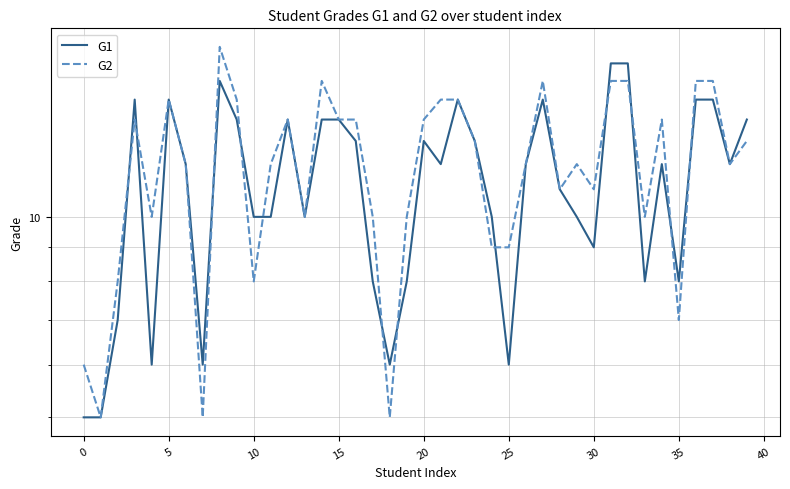

What is the greatest value displayed?

18